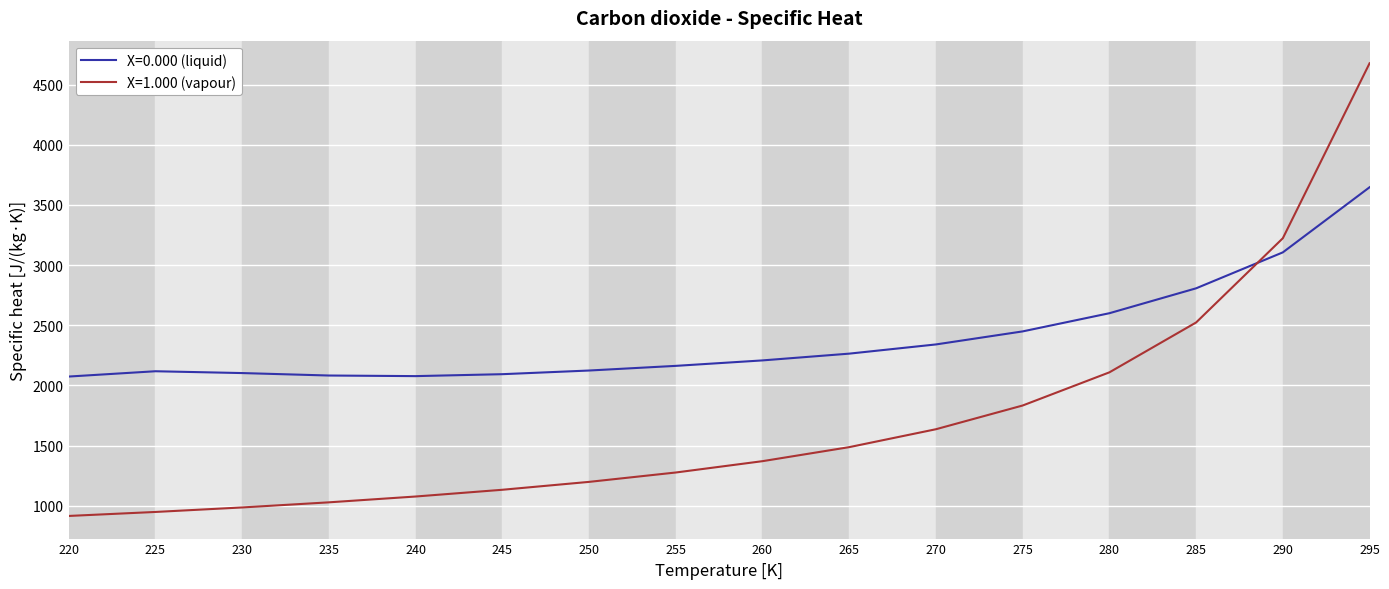

The value of X=0.000 (liquid) at 225 is 2117.2. True or false?

True